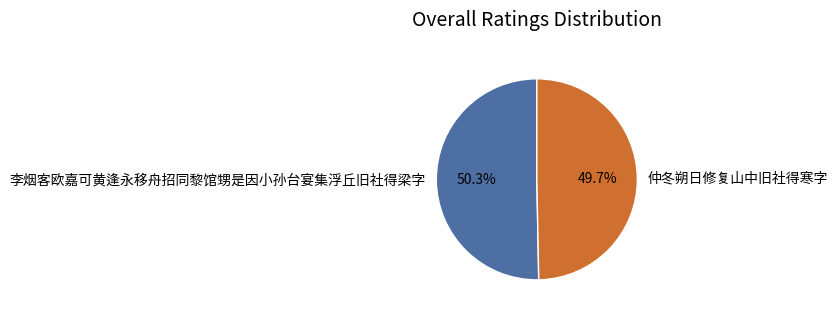

To the nearest percent, what portion does 仲冬朔日修复山中旧社得寒字 represent?

50%